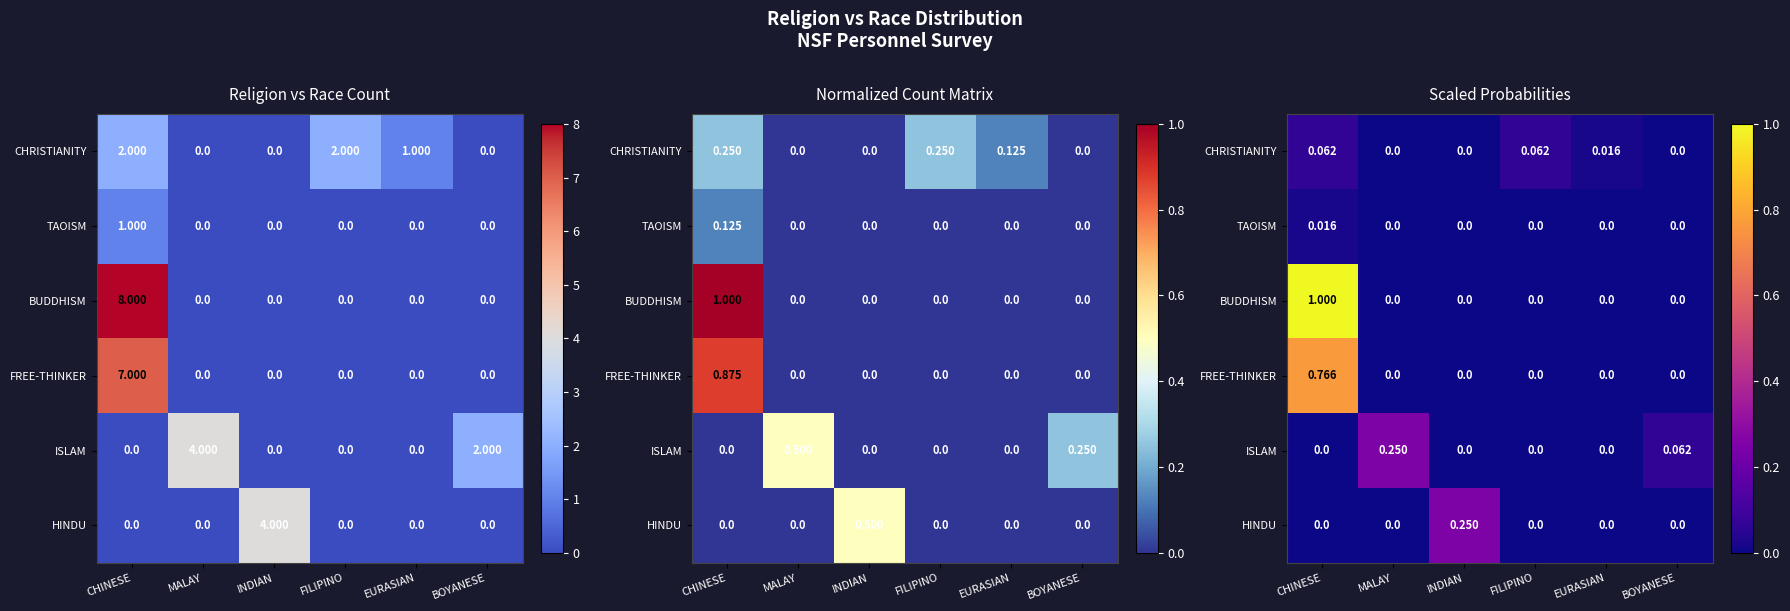

Which series has the largest total across all categories?

BUDDHISM